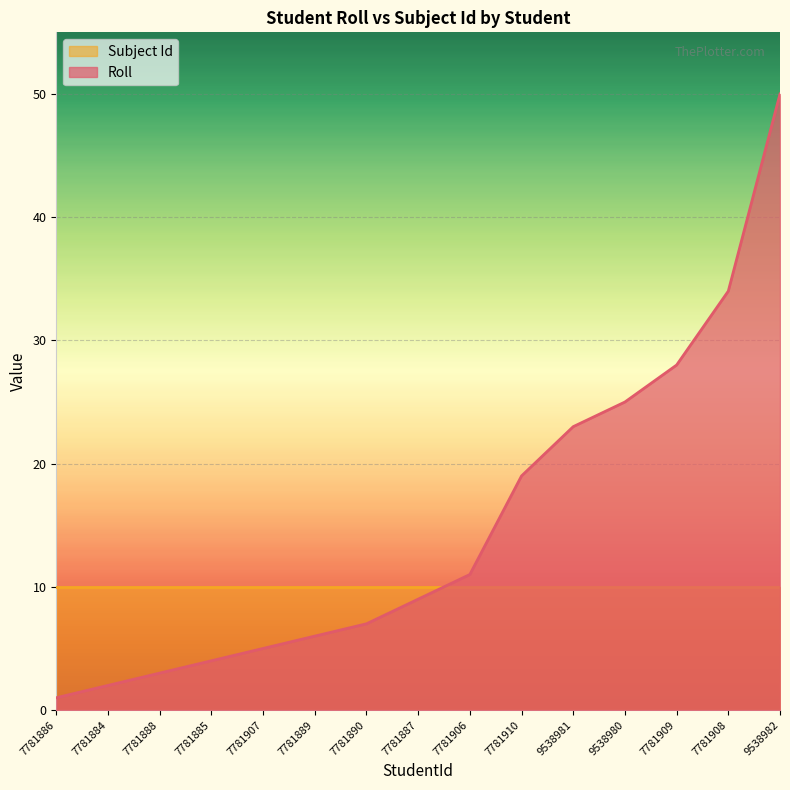

Rank the categories by value from highest to lowest.

9538982, 7781908, 7781909, 9538980, 9538981, 7781910, 7781906, 7781887, 7781890, 7781889, 7781907, 7781885, 7781888, 7781884, 7781886